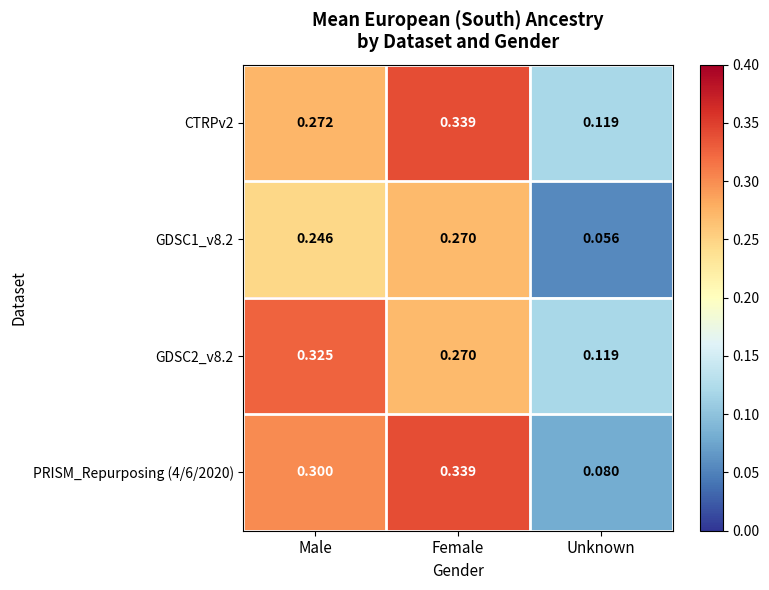

Is the value of CTRPv2 at Female greater than the value of GDSC2_v8.2 at Male?

Yes